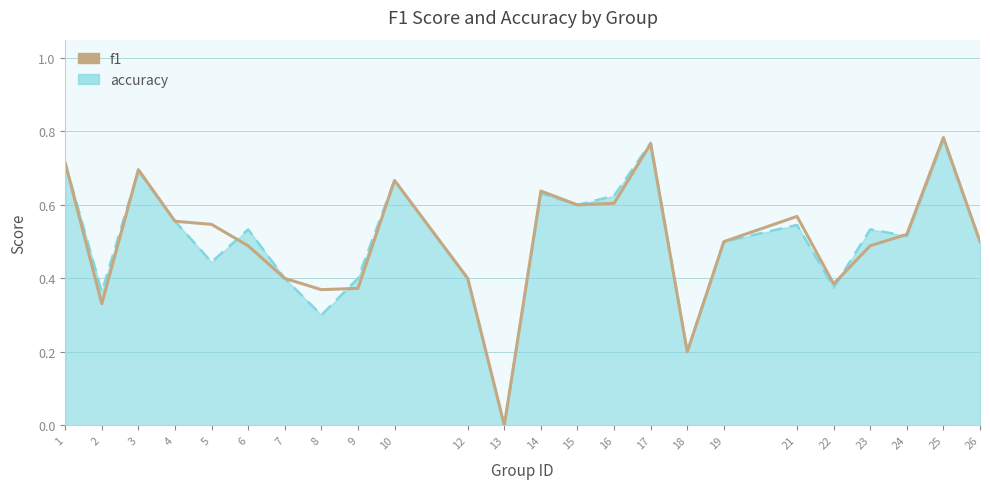

The value of f1 at 14 is 0.6. True or false?

True